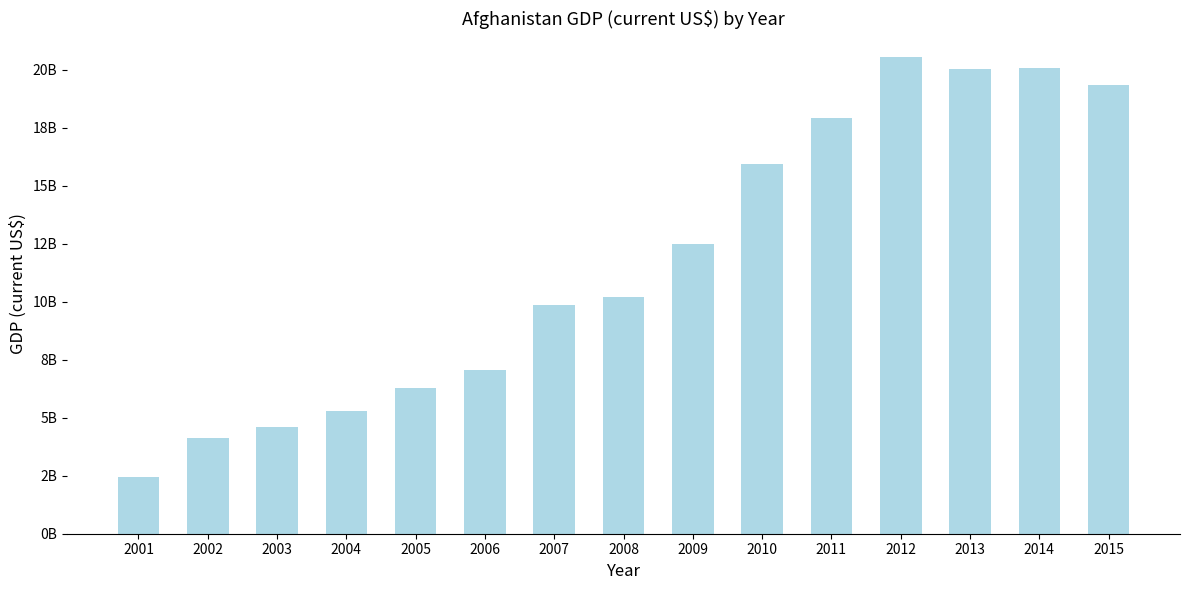

Approximately how many times larger is the value at 2014 compared to 2012?

1.0